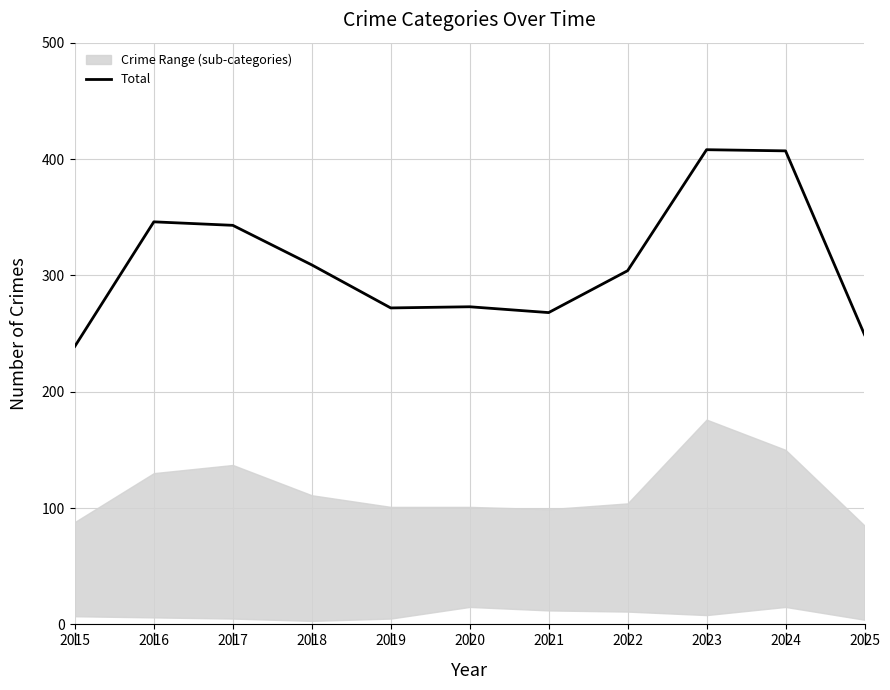

What is the ratio of the value at 2019 to the value at 2016?

0.8